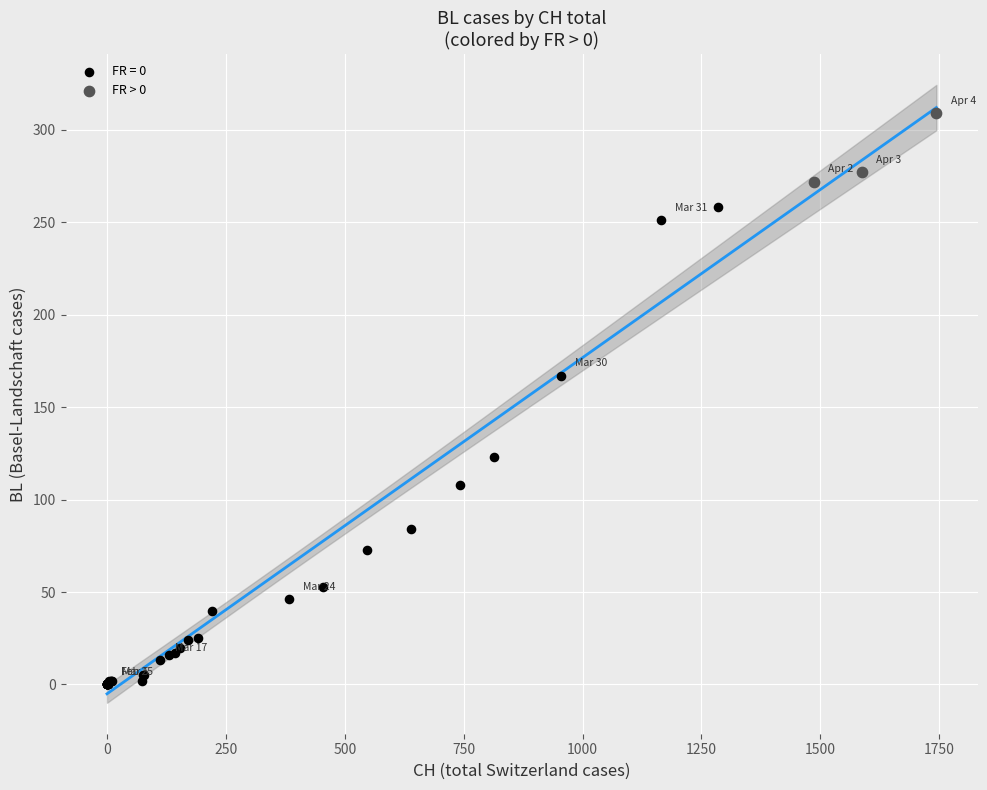

Which series reaches the minimum Y coordinate?

FR = 0